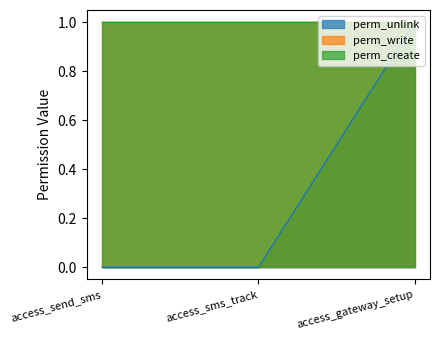

The value of perm_create at access_send_sms is 2. True or false?

False